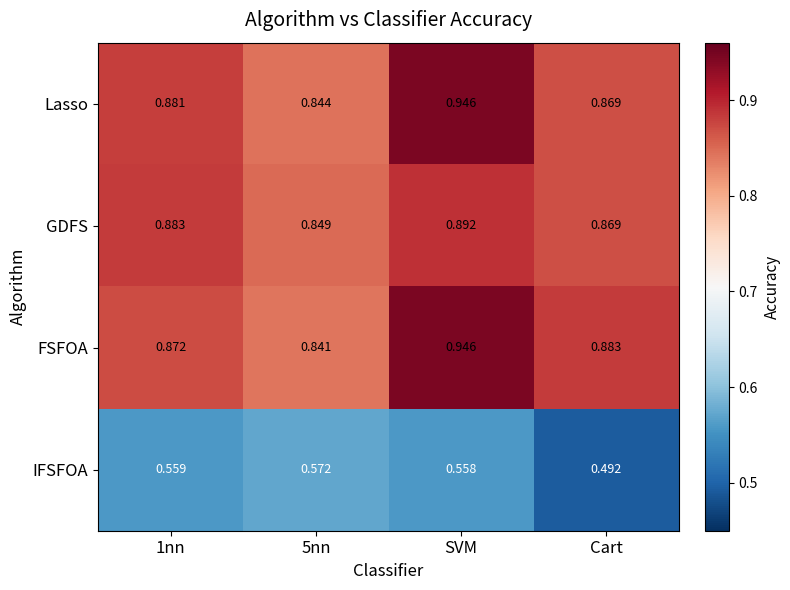

At which label does IFSFOA reach its minimum?

Cart